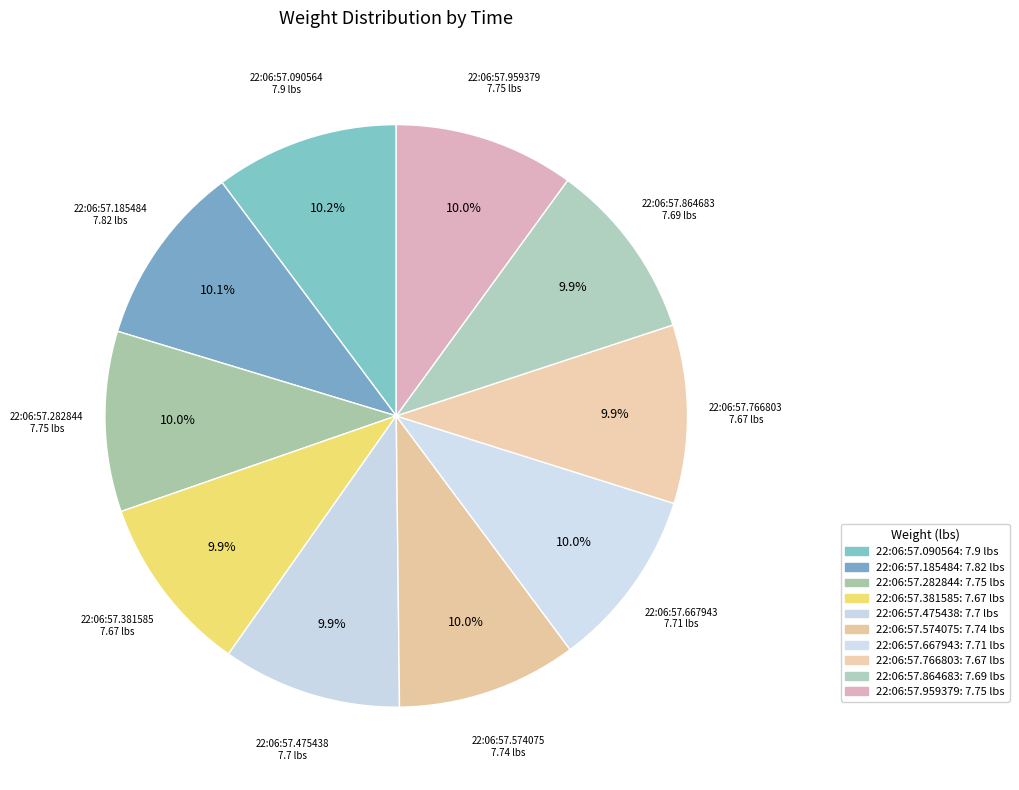

To the nearest percent, what is the average slice percentage?

10%